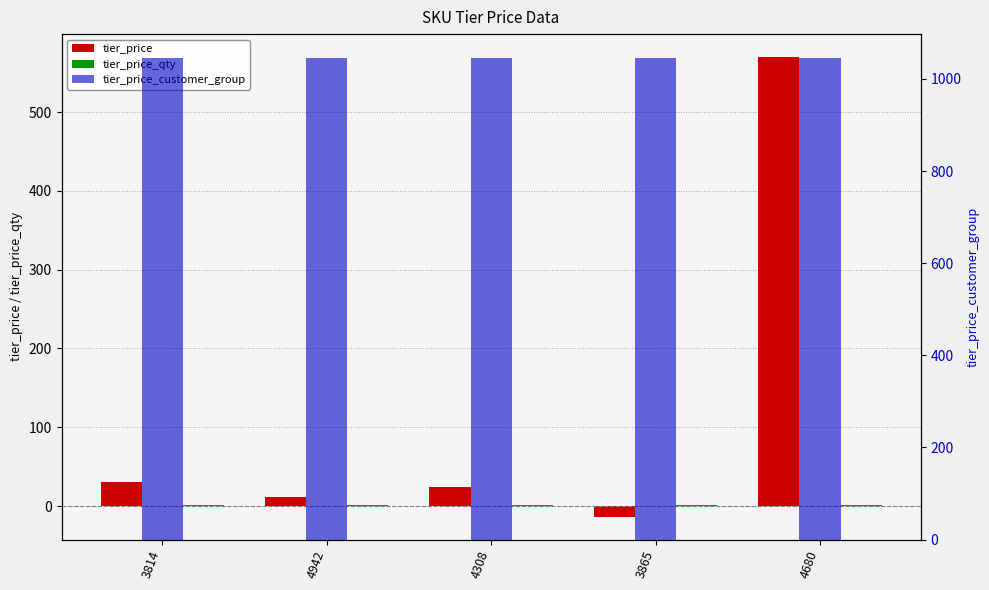

What is the difference between the highest and lowest values at 4942?

1044.0